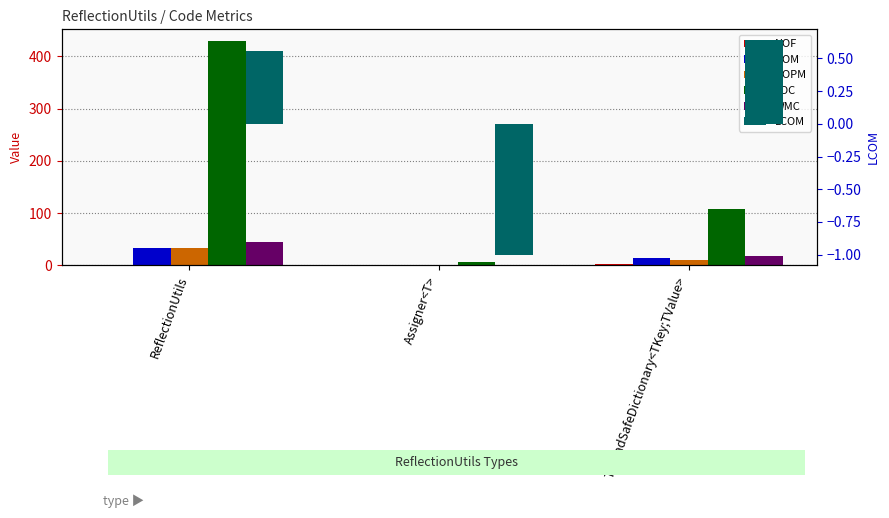

Where does the NOM series first go above 14?

ReflectionUtils